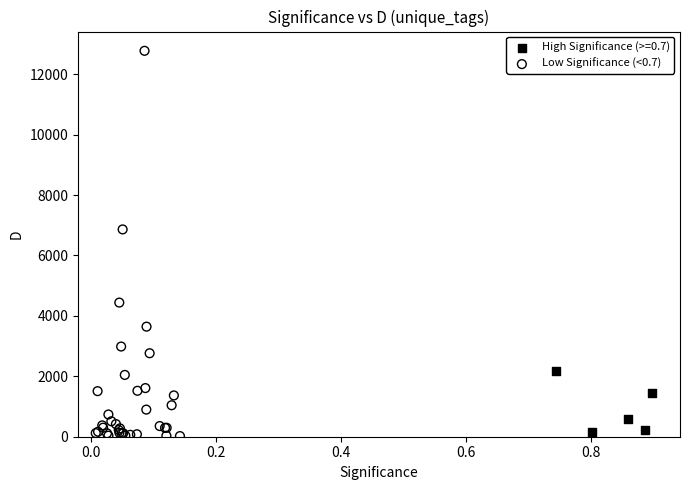

Which series has the largest Y range (max minus min)?

Low Significance (<0.7)